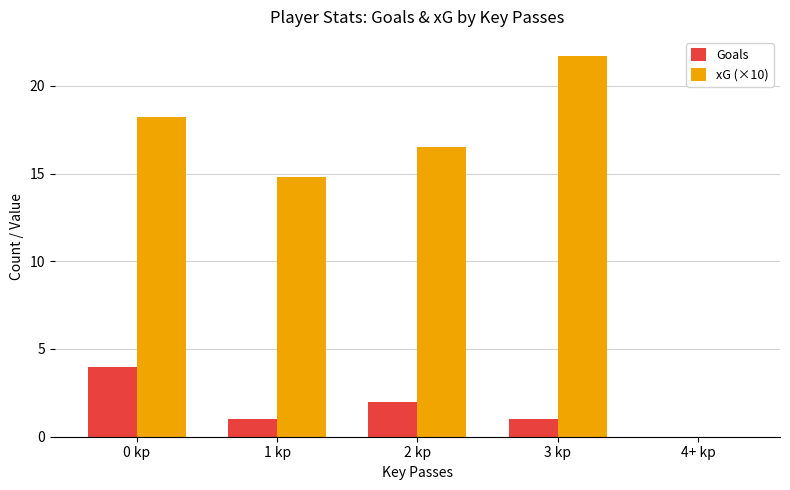

What is the sum of all xG (×10) values?

71.2